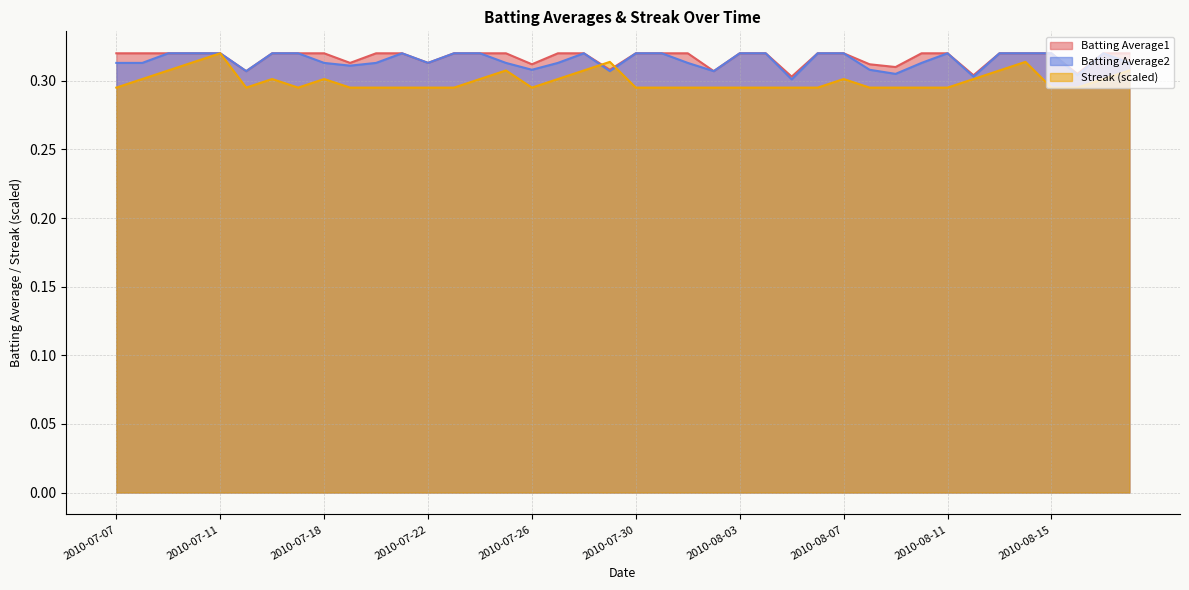

What is the sum of the Batting Average2 values at 2010-08-18 and 2010-07-22?

0.6